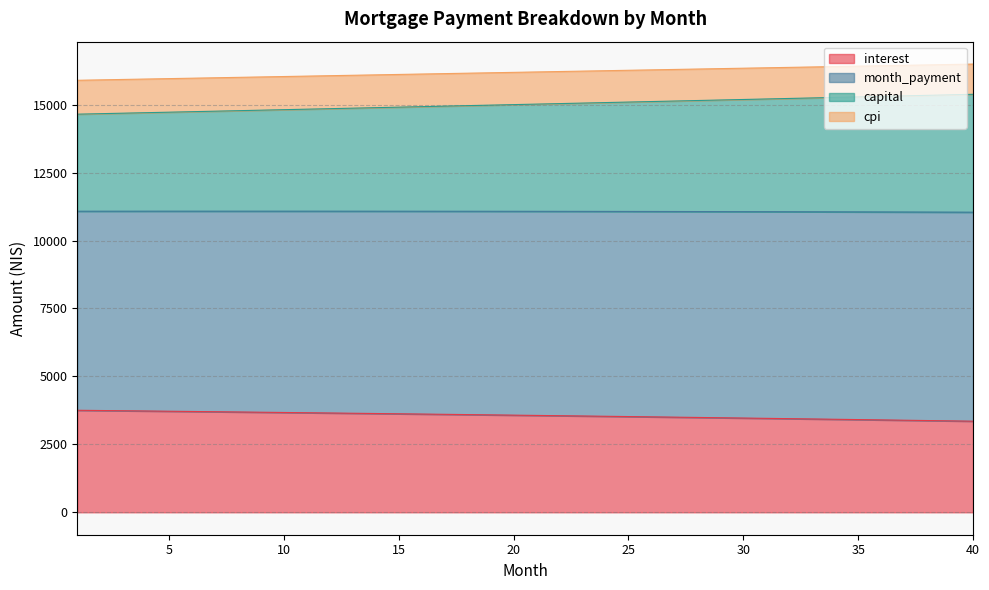

True or false: interest has more than 2 interior local peaks.

False